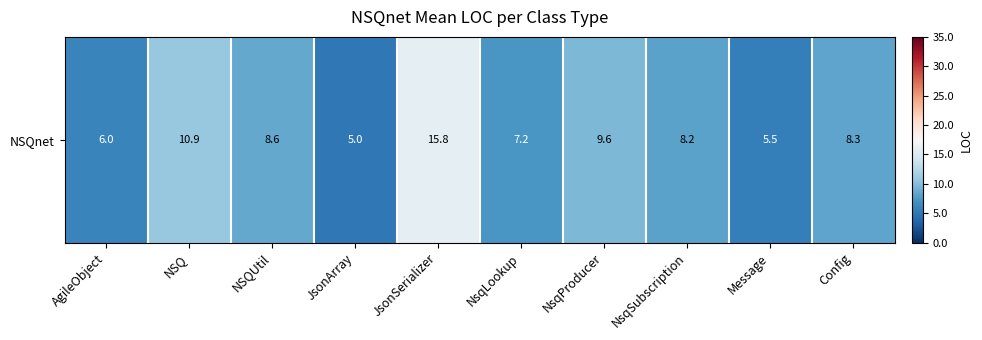

At which label does the data first exceed 8?

NSQ